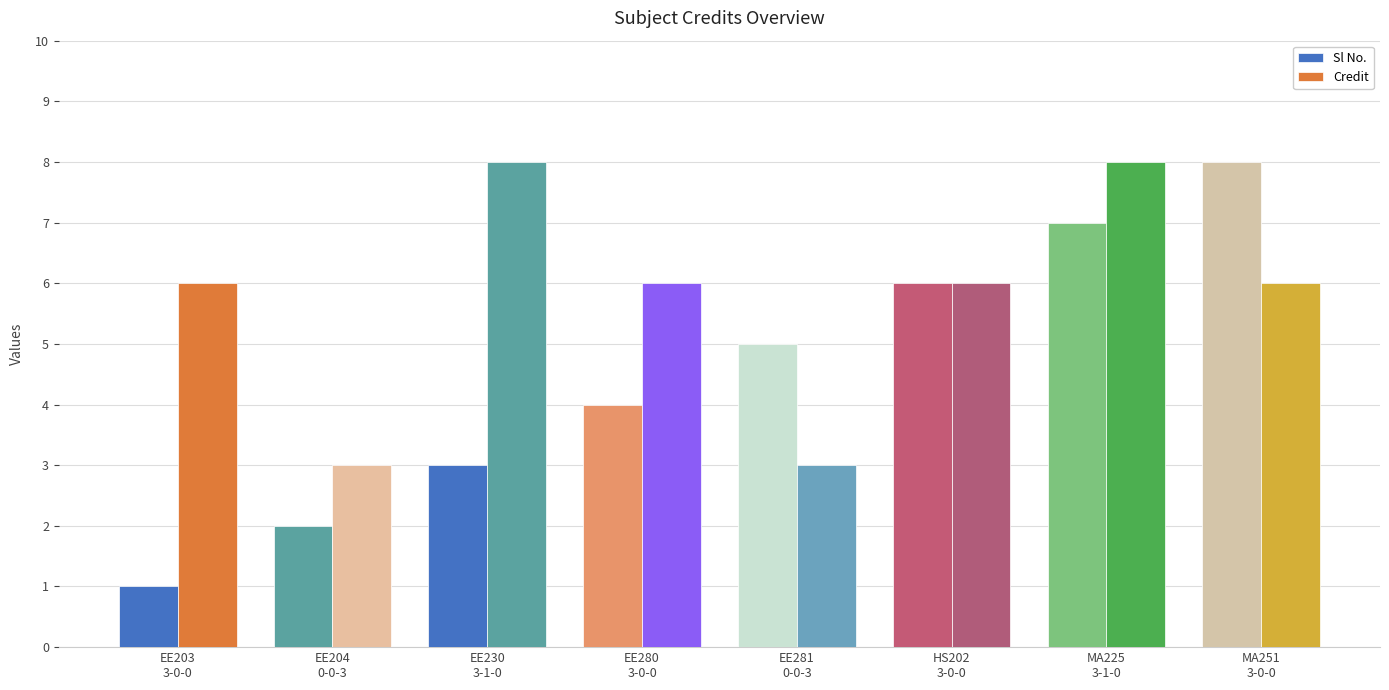

What is the label of the 8th bar from the left?

MA251
3-0-0